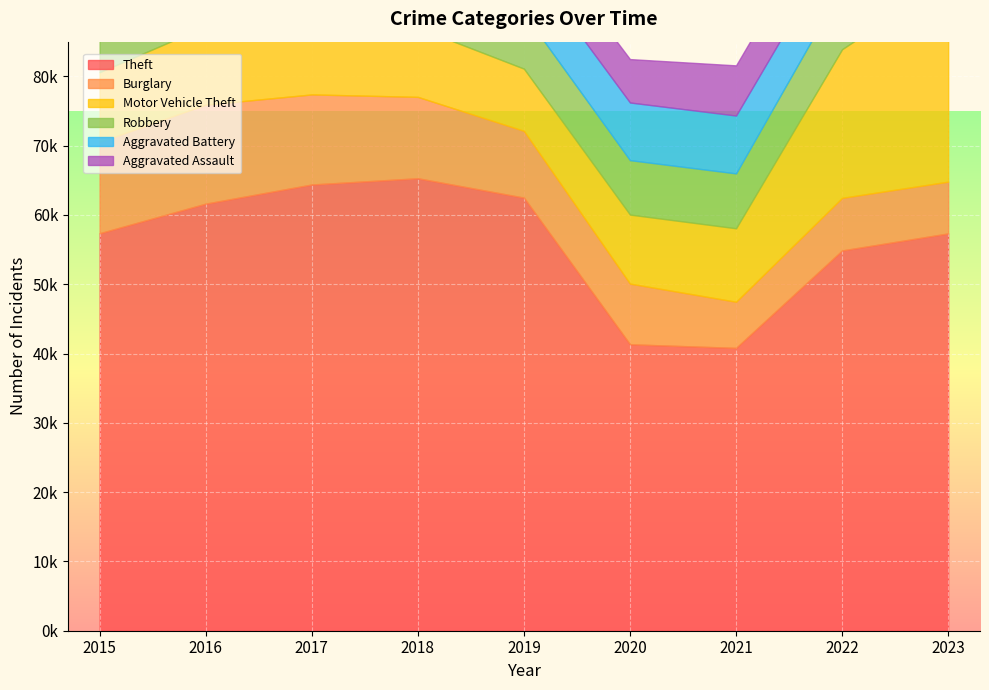

List the labels in order of Robbery value, smallest first.

2020, 2021, 2019, 2022, 2015, 2018, 2023, 2017, 2016